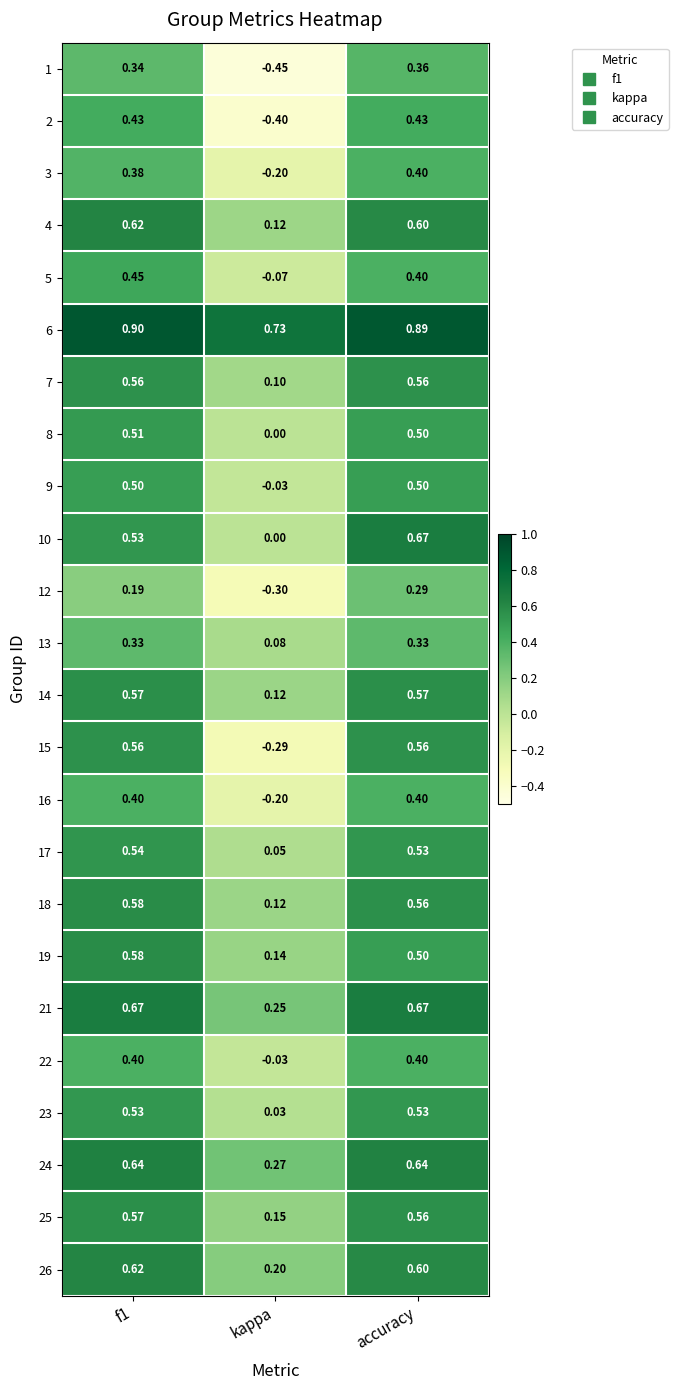

At which label is 5 closest to 0?

kappa